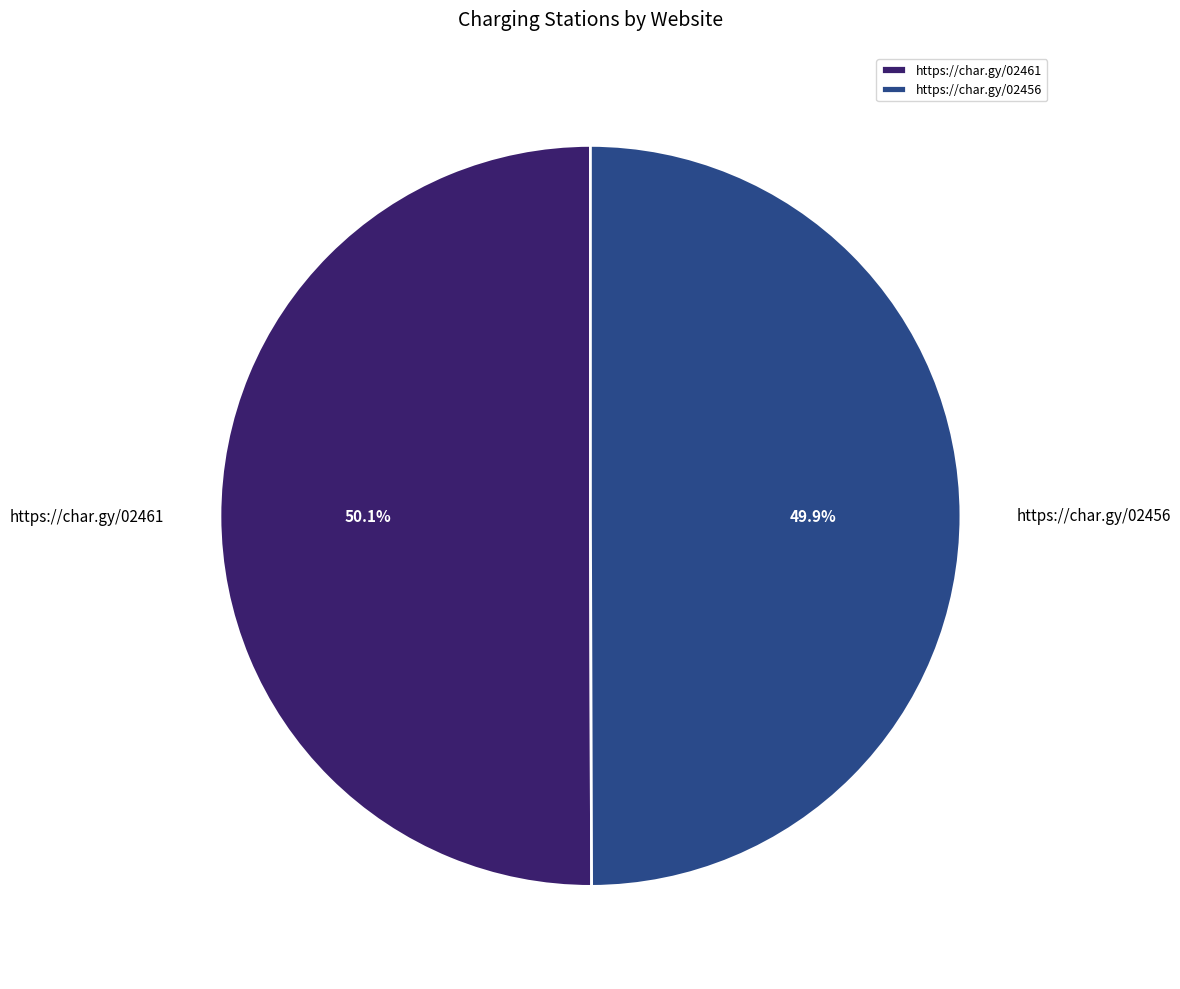

How many segments does this pie chart have?

2